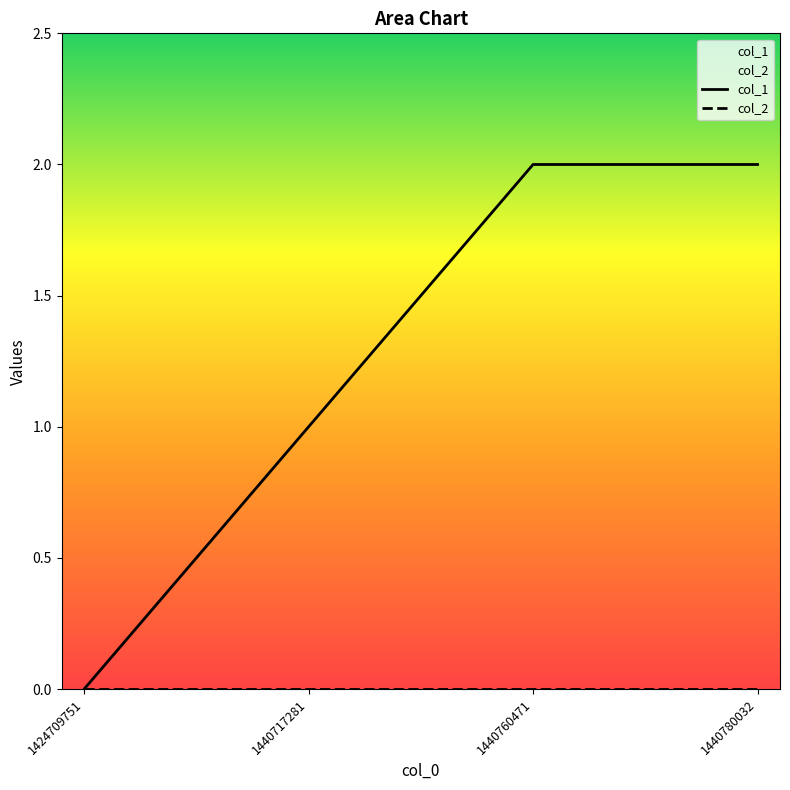

Which label corresponds to the smallest value in the chart?

1424709751